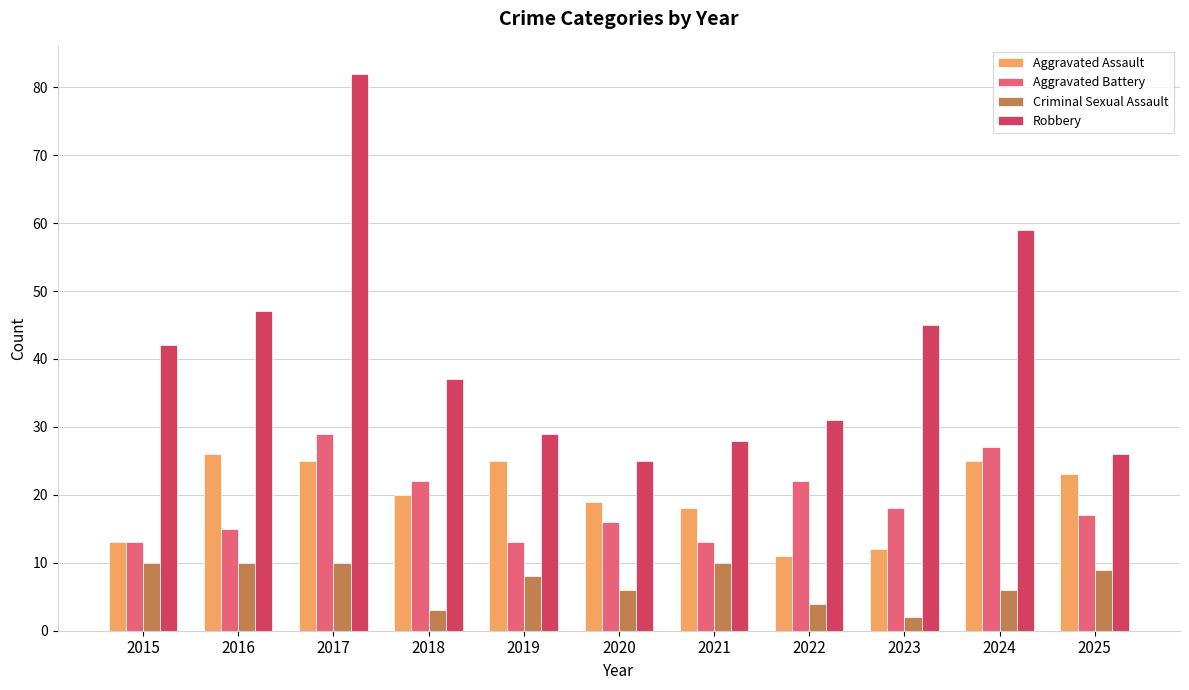

What is the value of the Criminal Sexual Assault bar at the 4th from the left?

3